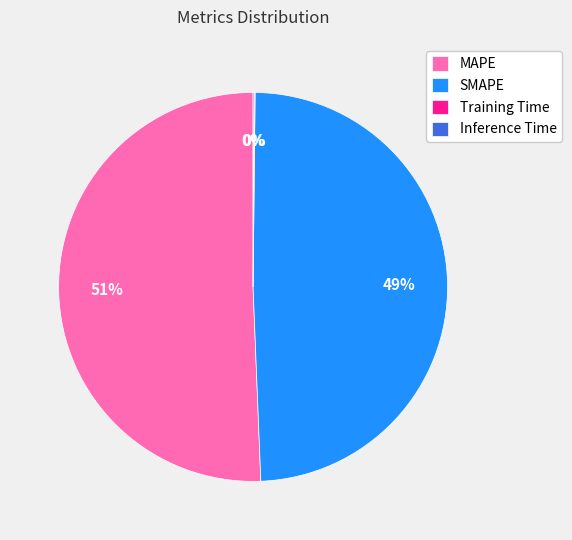

To the nearest percent, what is the difference between the largest and smallest slice percentages?

51%